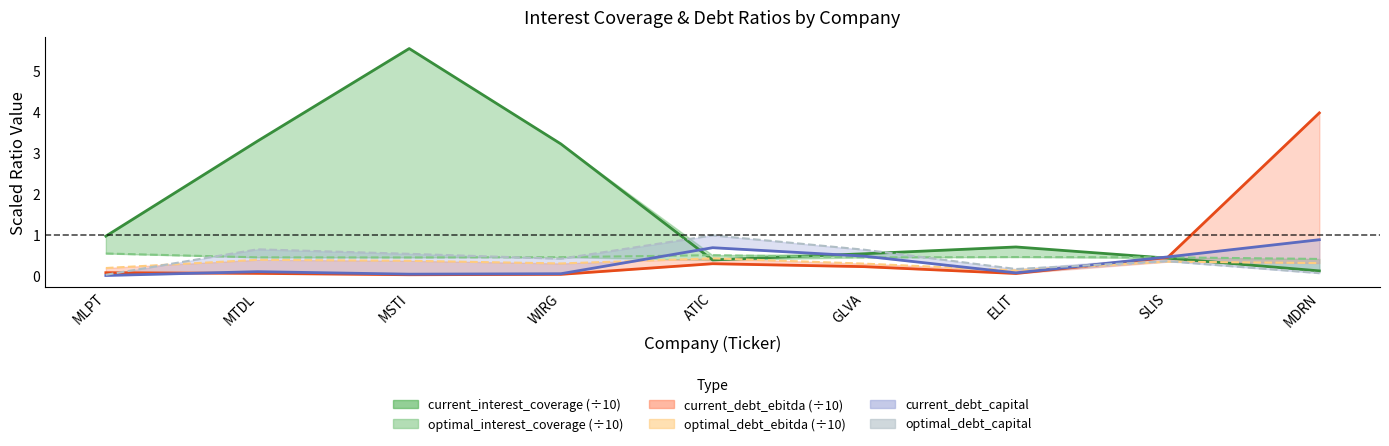

The value of optimal_debt_capital at MTDL is 0.7. True or false?

True